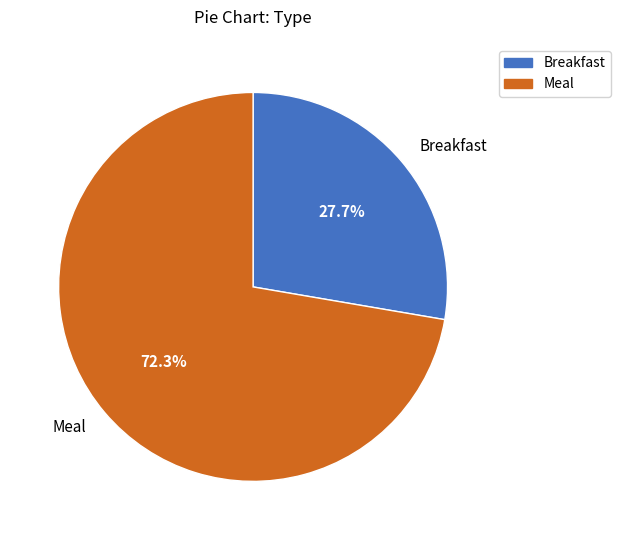

Combined, do Breakfast and Meal account for over 50%?

Yes